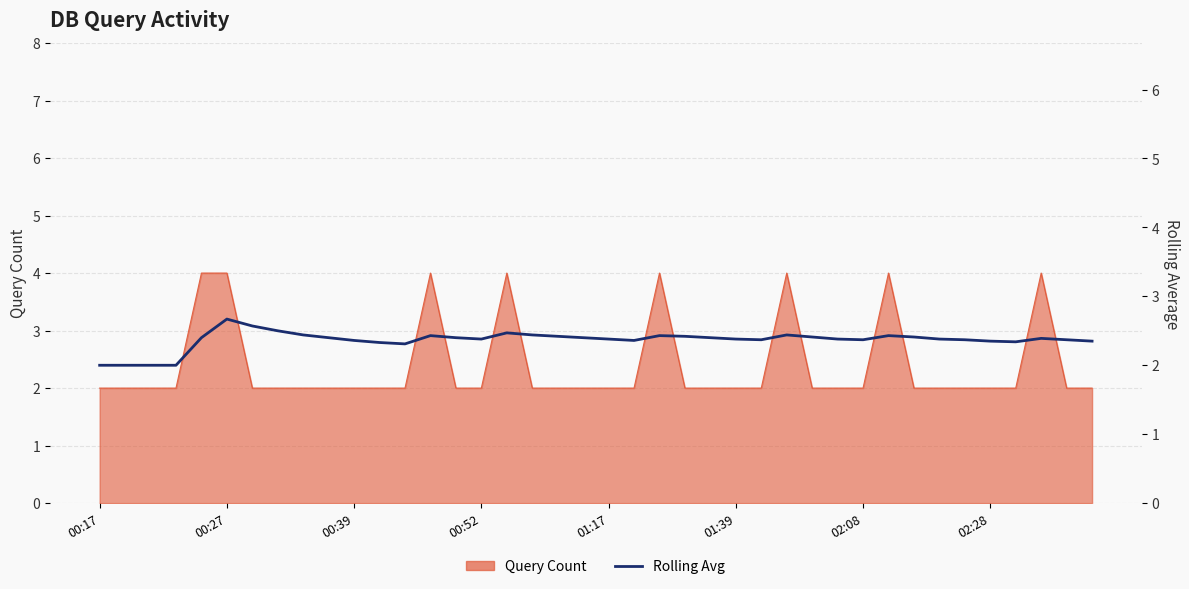

What position from the left is 02:08?

7